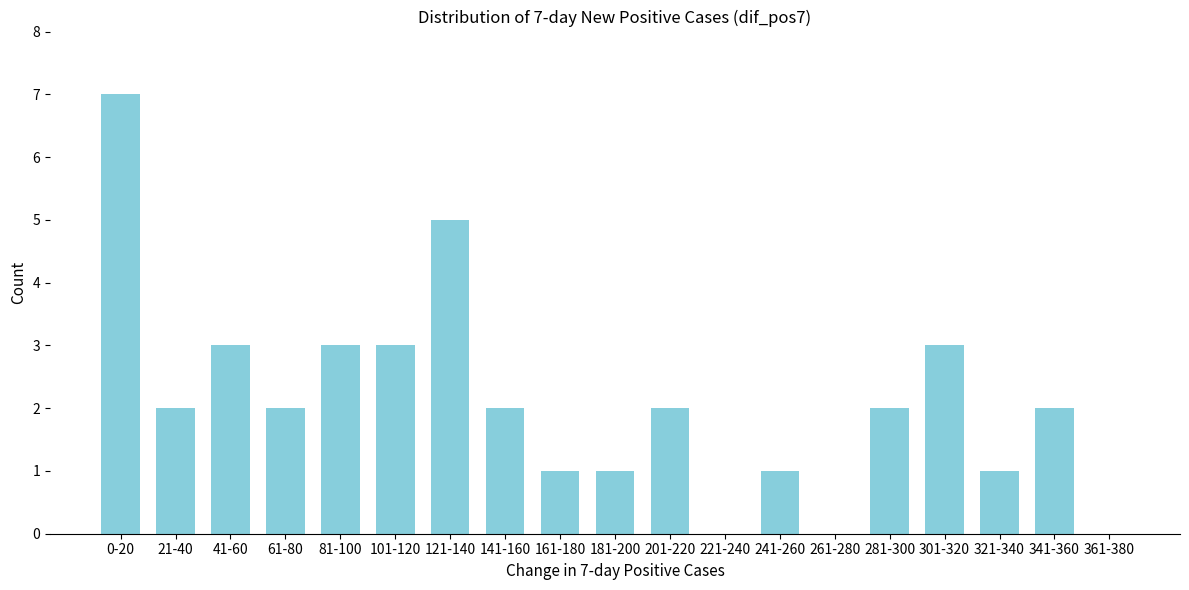

Reading left to right, what are all the values shown in this chart?

0-20=7	21-40=2	41-60=3	61-80=2	81-100=3	101-120=3	121-140=5	141-160=2	161-180=1	181-200=1	201-220=2	221-240=0	241-260=1	261-280=0	281-300=2	301-320=3	321-340=1	341-360=2	361-380=0